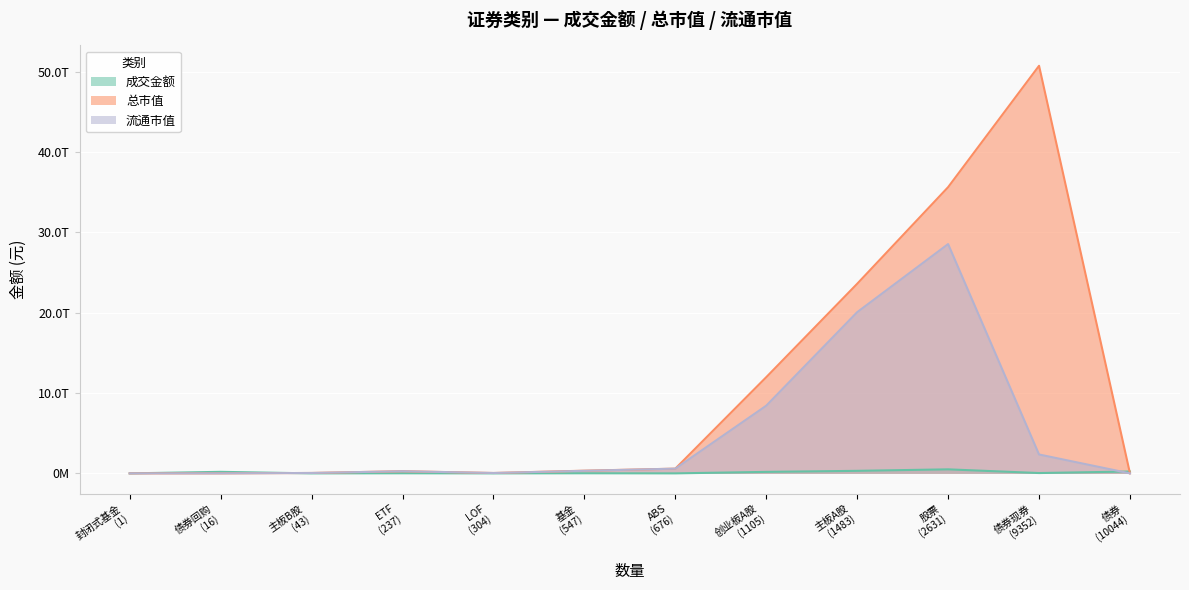

The value of 总市值 at 主板A股 is 23604434419177.6. True or false?

True